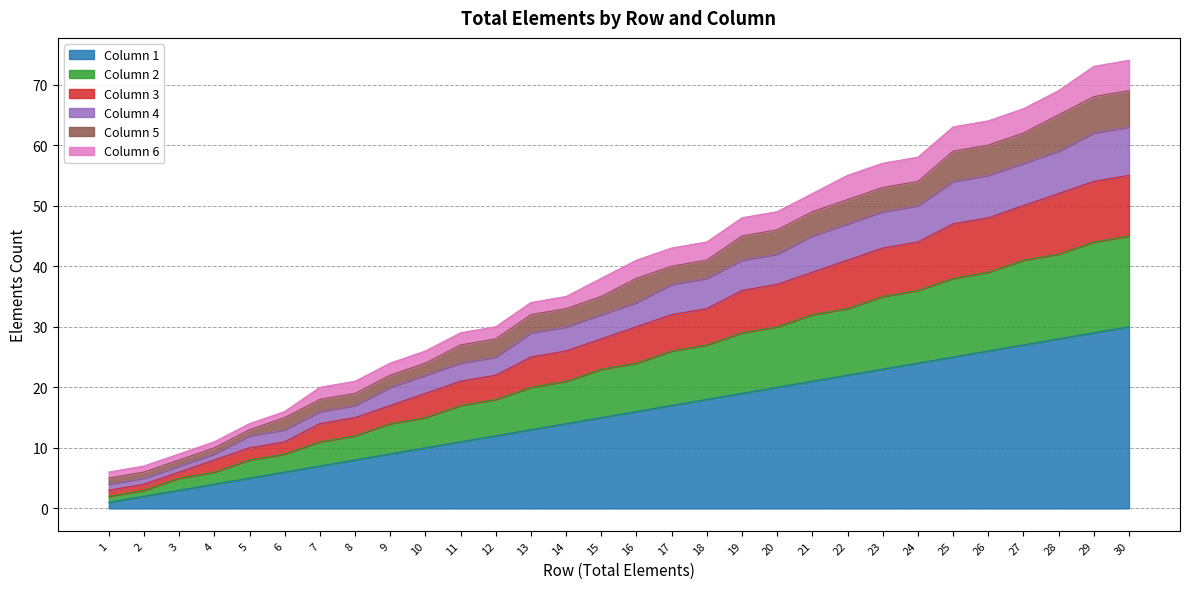

The Column 1 series shows 45 at 30. True or false?

False